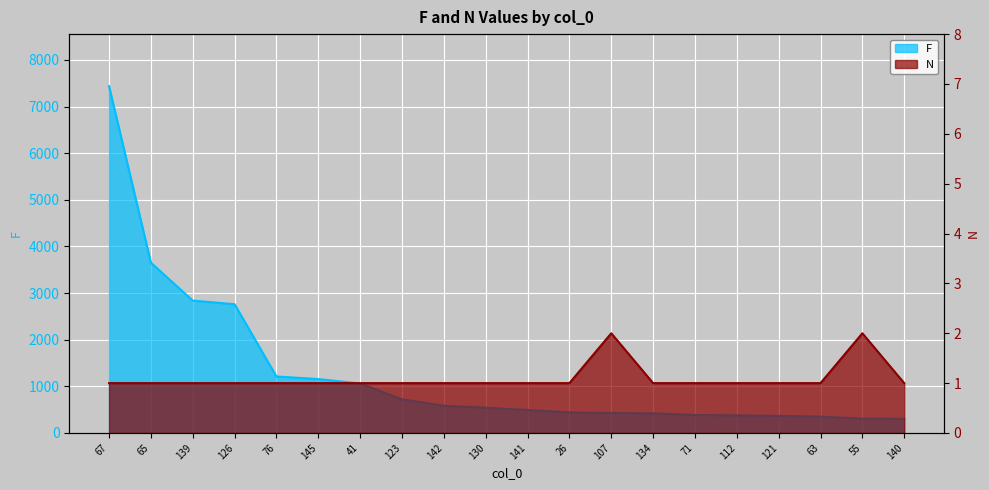

The value of F at 41 is 1513. True or false?

False